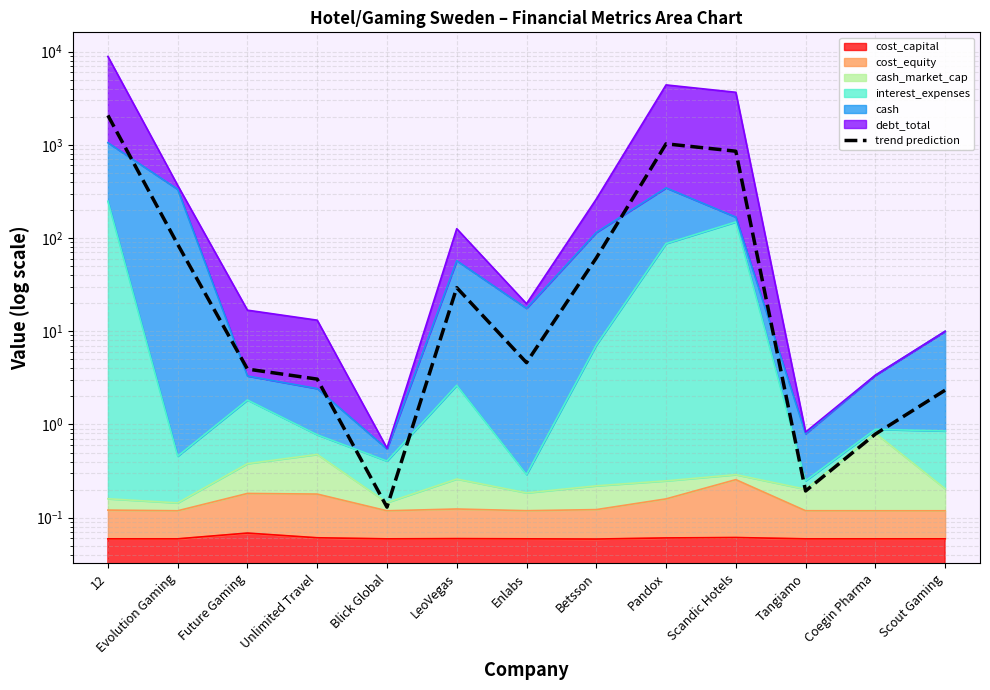

Rank the categories by value from lowest to highest.

Blick Global, Tangiamo, Coegin Pharma, Scout Gaming, Unlimited Travel, Future Gaming, Enlabs, LeoVegas, Betsson, Evolution Gaming, Scandic Hotels, Pandox, 12